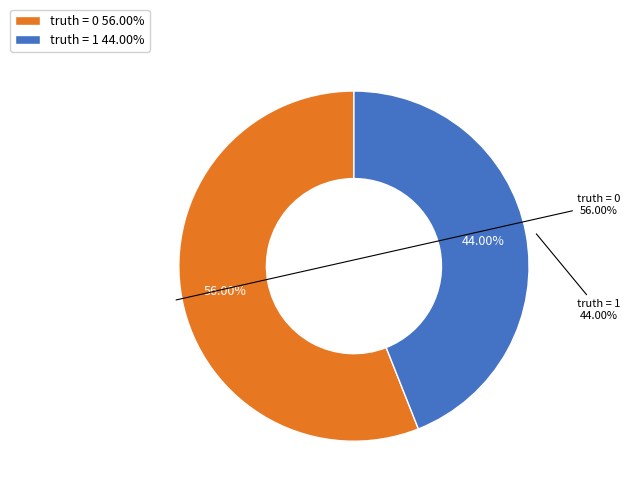

What percentage is the truth = 0 slice, to the nearest percent?

56%